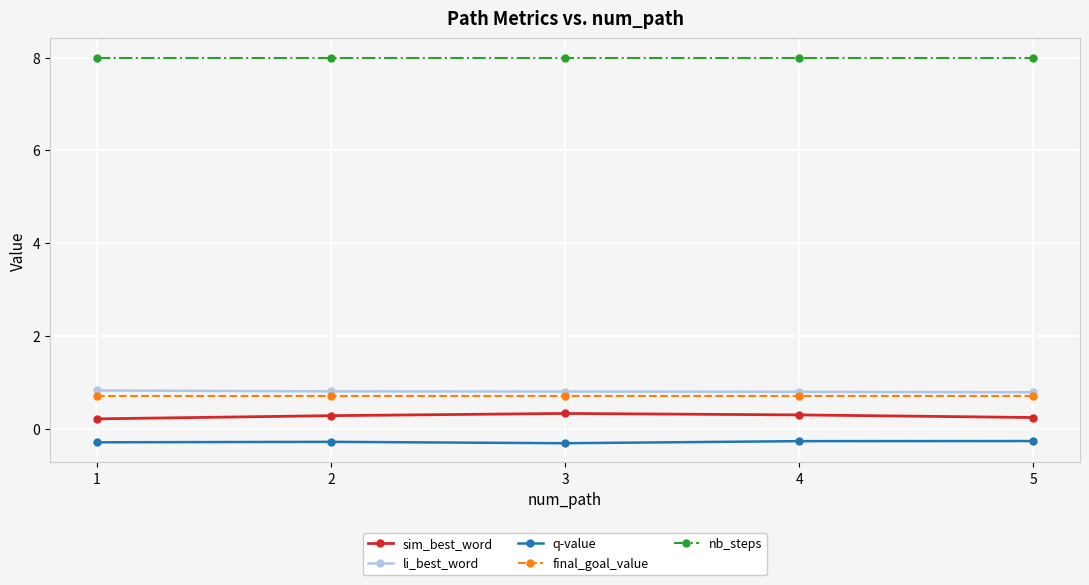

Rank the series by their maximum value, from lowest to highest.

q-value, sim_best_word, final_goal_value, li_best_word, nb_steps